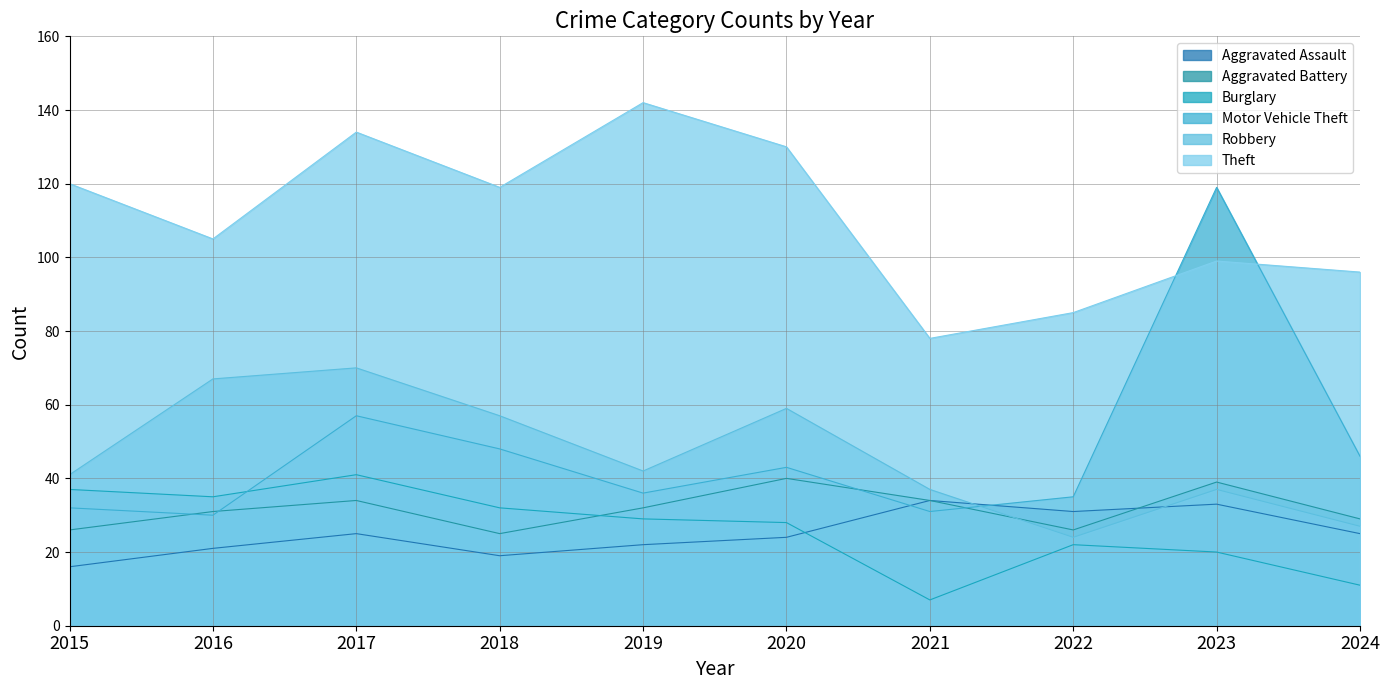

Is it true that Theft equals 99 at 2023?

True